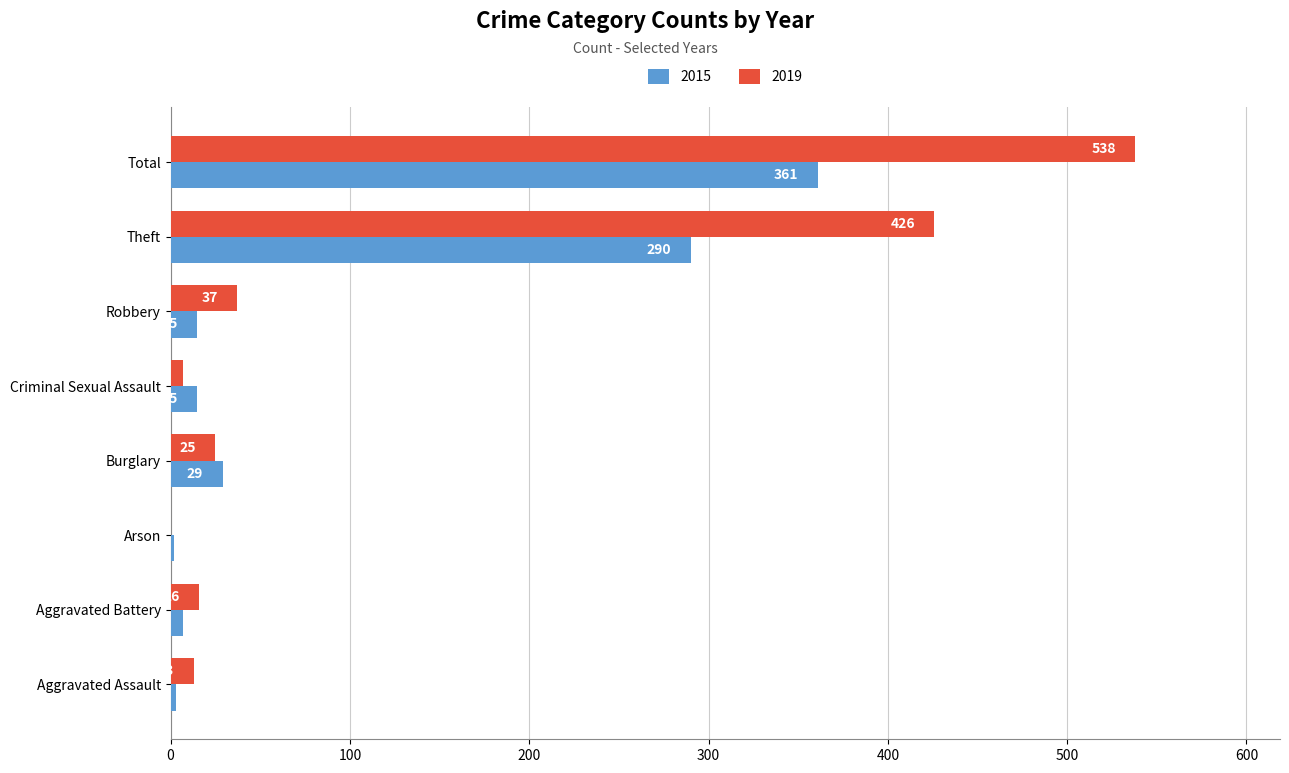

What is the greatest value displayed?

538